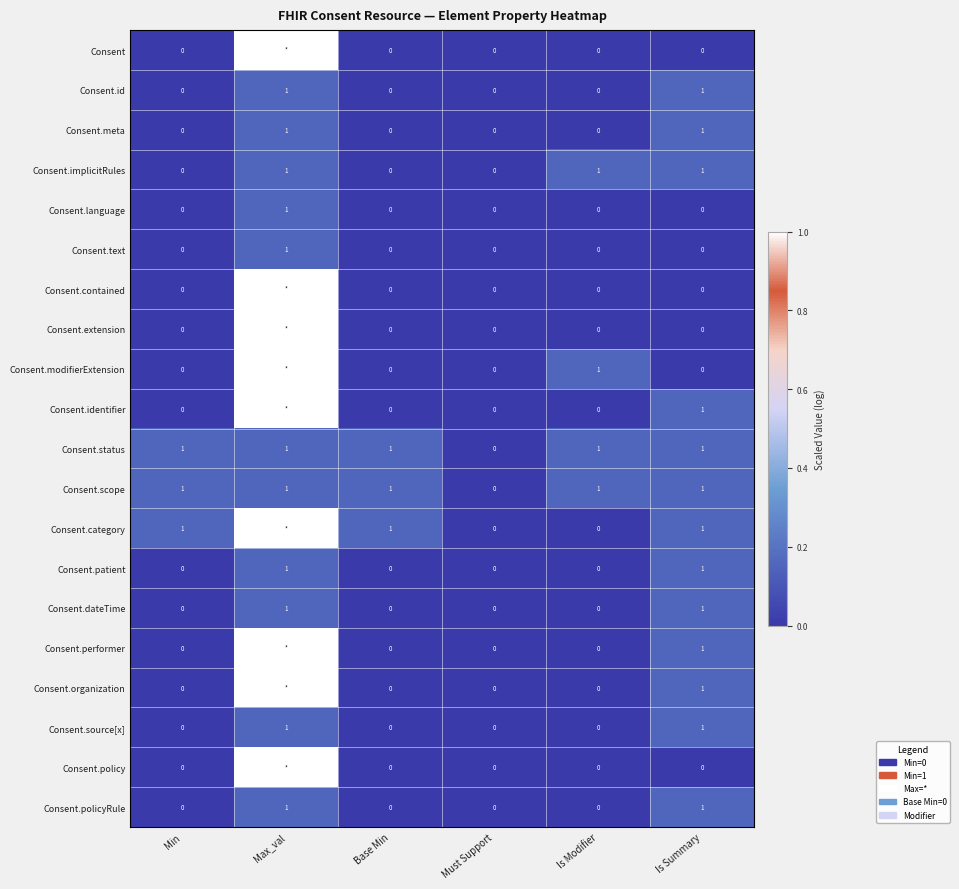

What is the sum of all Consent.scope values?

5